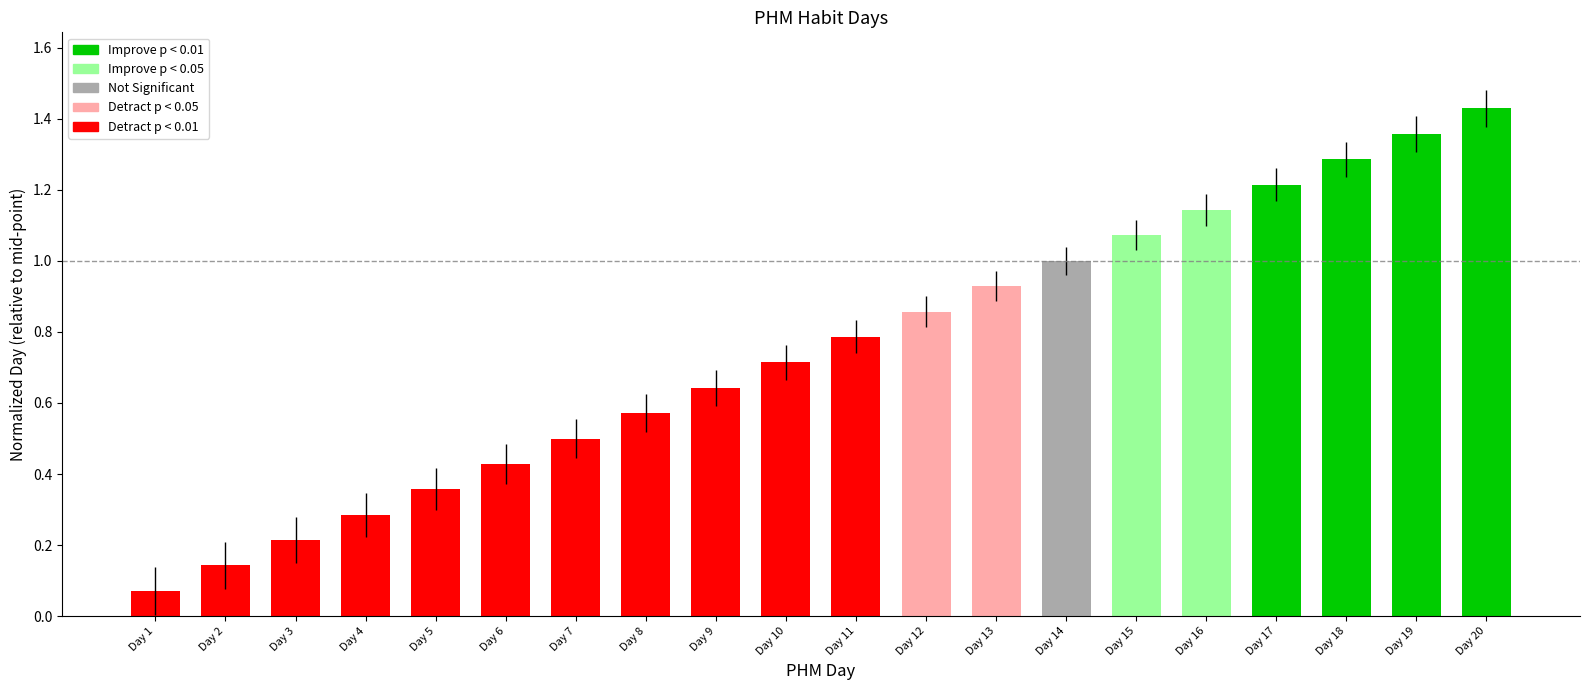

Which label corresponds to the smallest value in the chart?

Day 1